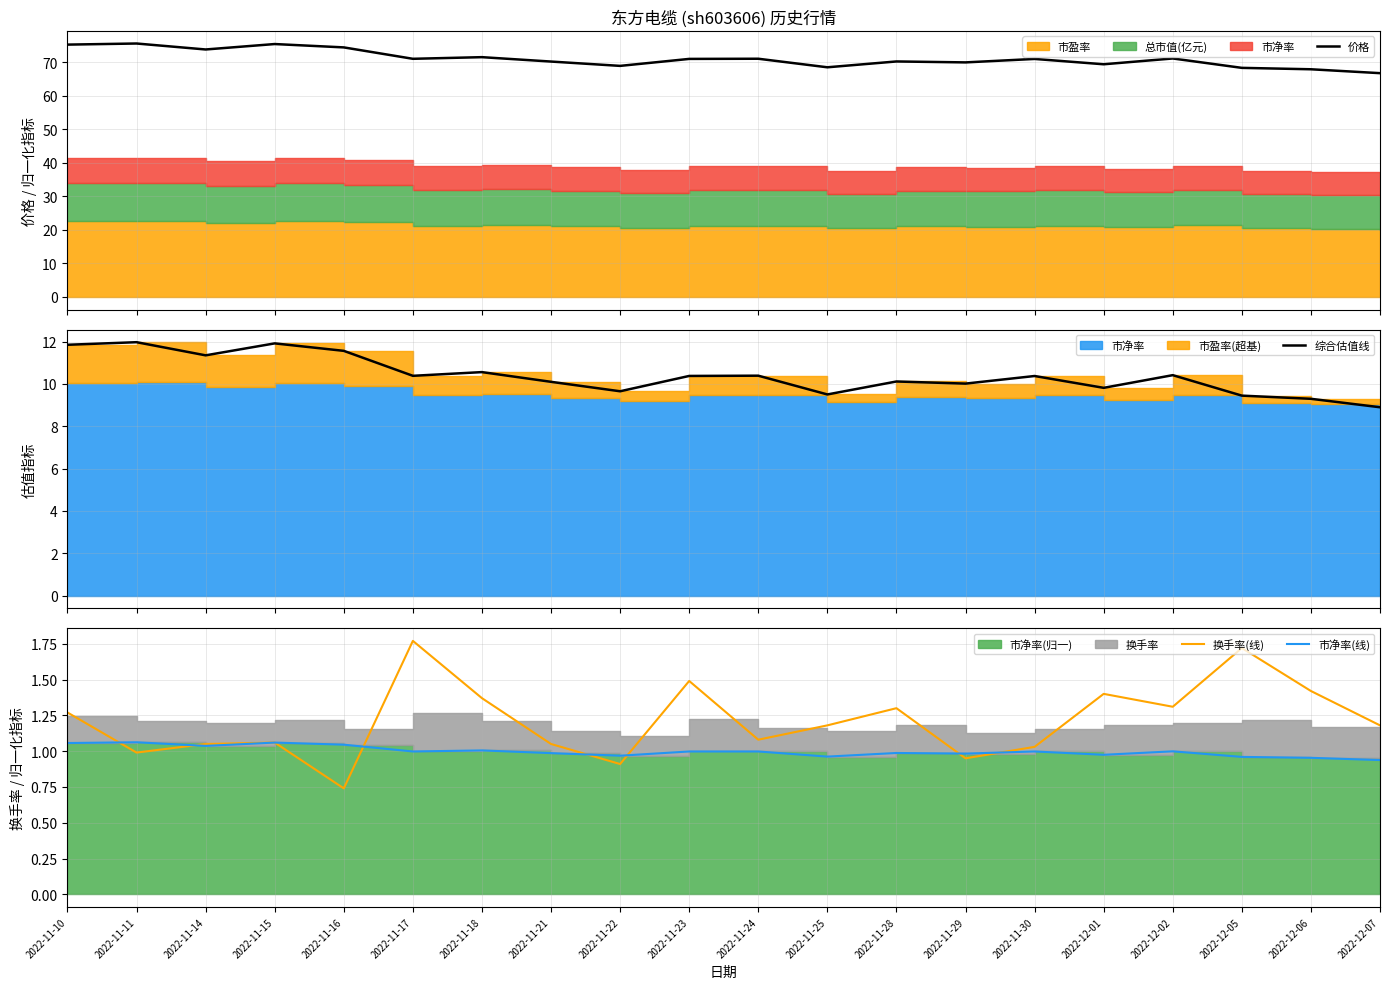

How many data points in 换手率(线) are less than 1?

4